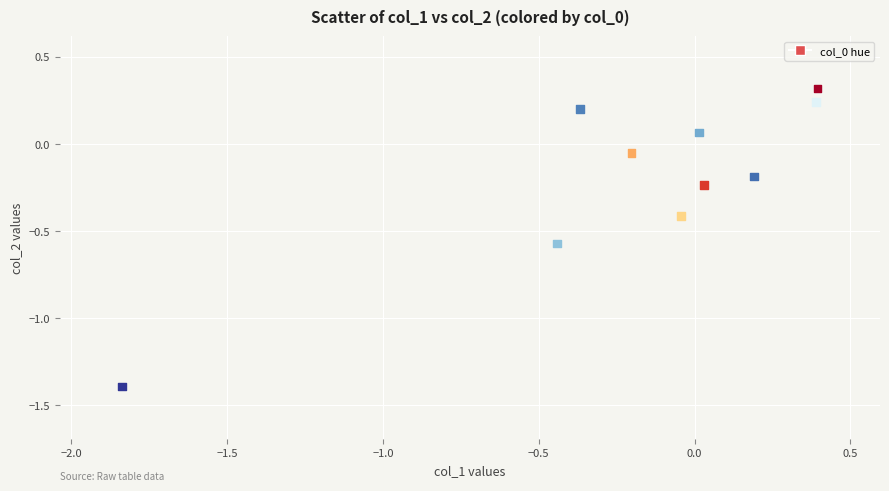

What is the range of X values (max minus min)?

2.2